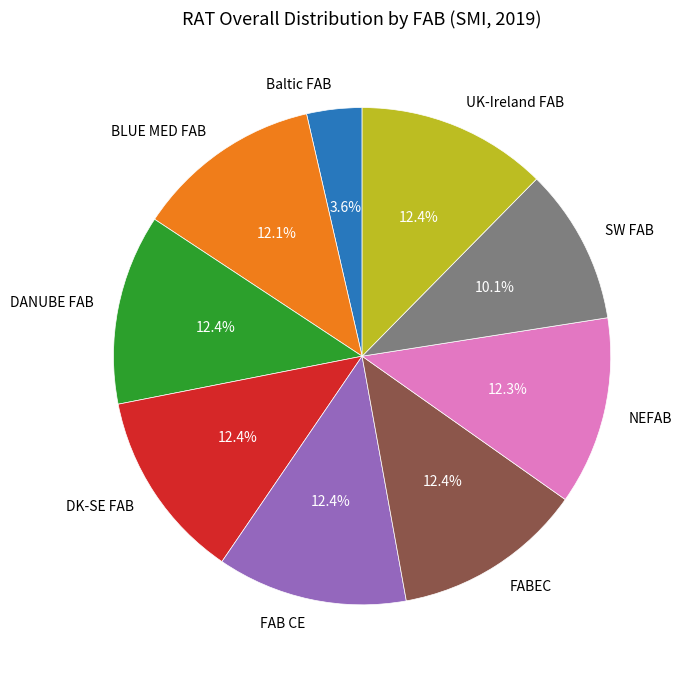

Combined, do FAB CE and SW FAB account for over 50%?

No